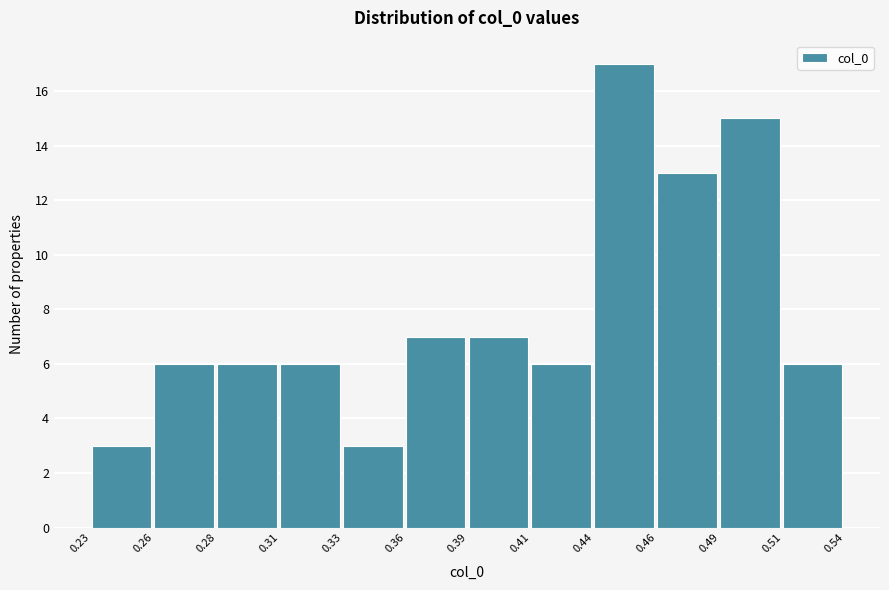

Reading left to right, what are all the values shown in this chart?

3	6	6	6	3	7	7	6	17	13	15	6